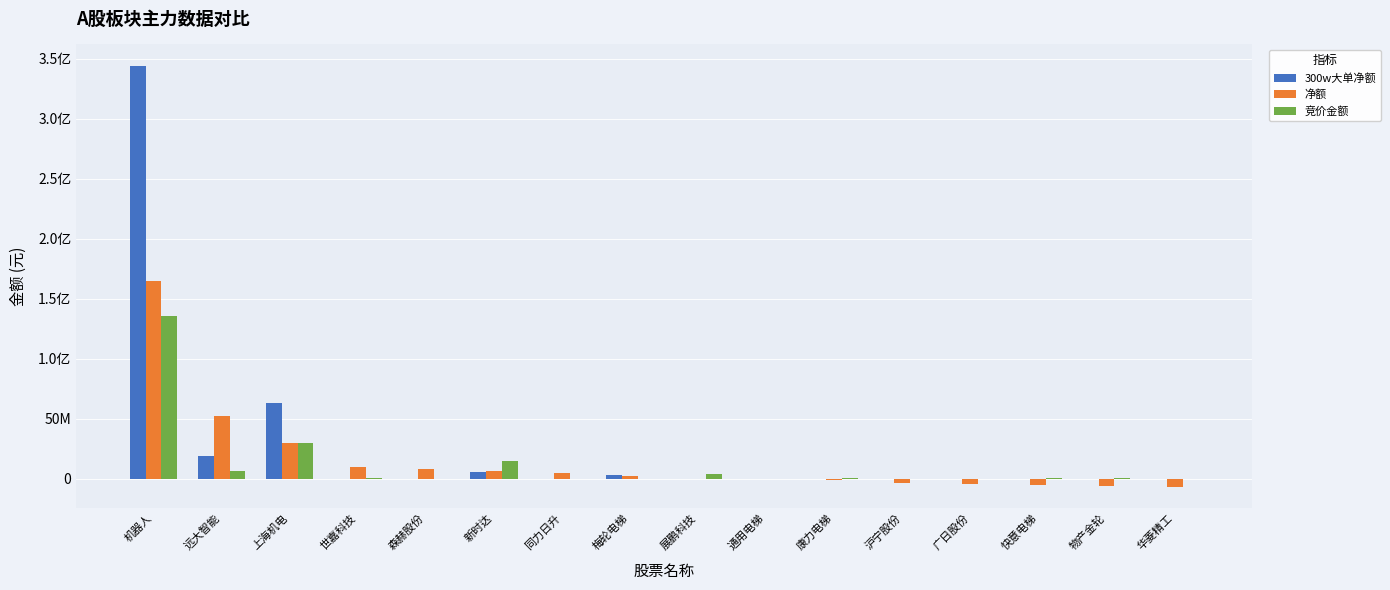

Reading right to left, extract all data points from this chart.

300w大单净额: 华菱精工=0	物产金轮=0	快意电梯=0	广日股份=0	沪宁股份=0	康力电梯=0	通用电梯=0	展鹏科技=0	梅轮电梯=3490000	同力日升=0	新时达=5879817	森赫股份=0	世嘉科技=0	上海机电=62901765	远大智能=19149225	机器人=344172389
净额: 华菱精工=-6669870	物产金轮=-6137233	快意电梯=-5243310	广日股份=-4462929	沪宁股份=-3401988	康力电梯=-781710	通用电梯=-419275	展鹏科技=-261291	梅轮电梯=2182998	同力日升=4523258	新时达=6887311	森赫股份=8155053	世嘉科技=9981082	上海机电=30210398	远大智能=52644480	机器人=164509928
竞价金额: 华菱精工=219120	物产金轮=401196	快意电梯=769072	广日股份=271944	沪宁股份=146060	康力电梯=805871	通用电梯=241508	展鹏科技=4178550	梅轮电梯=270900	同力日升=143736	新时达=15188847	森赫股份=197200	世嘉科技=922989	上海机电=29614000	远大智能=6624924	机器人=135343662